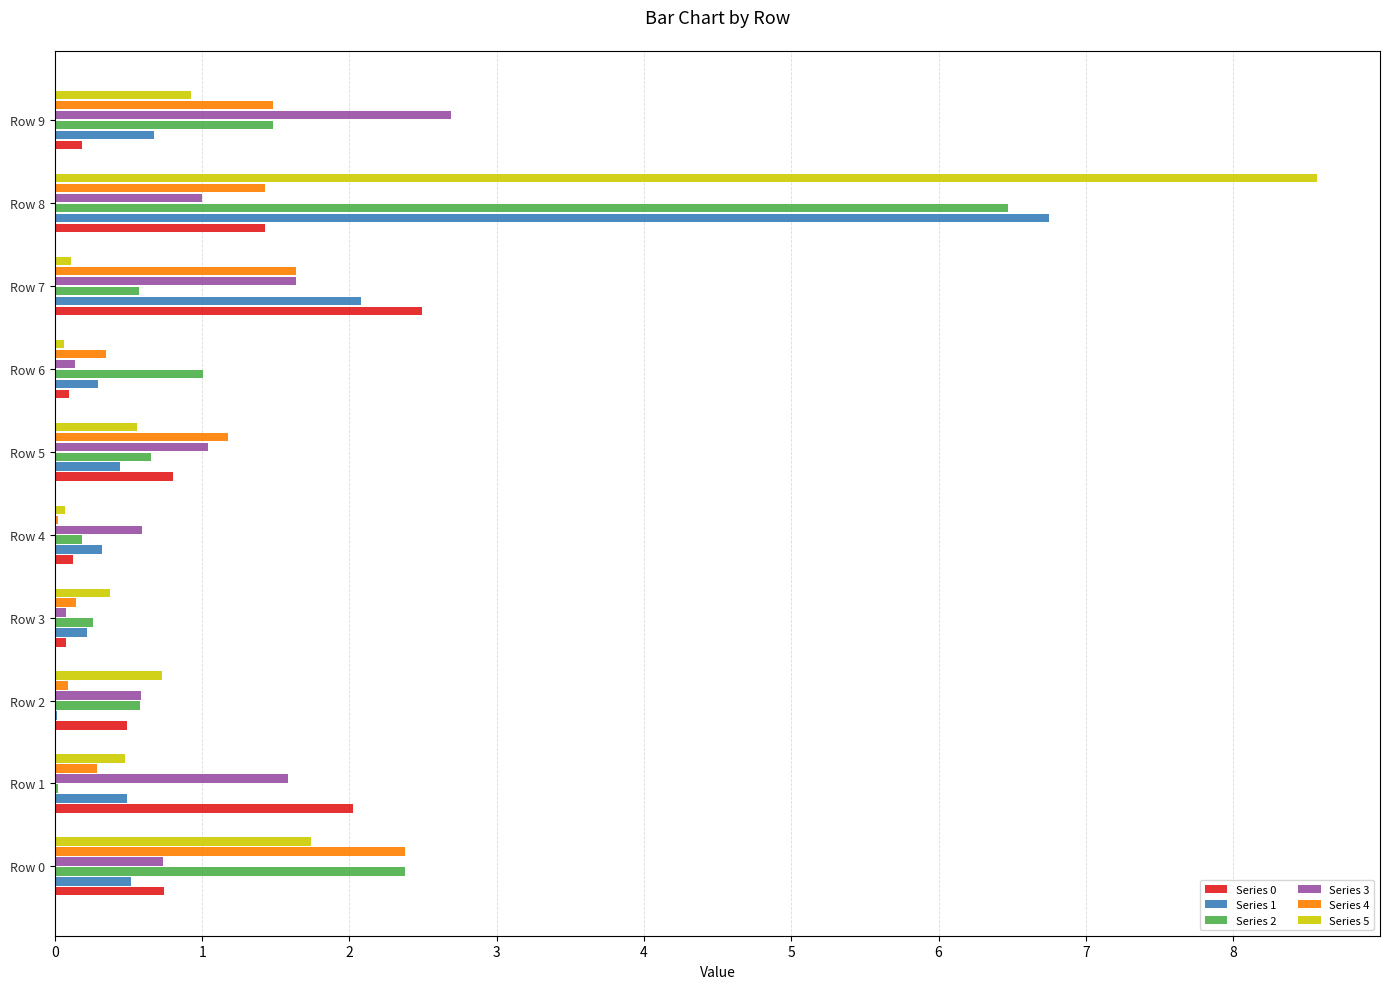

At which category is the sum across all series the highest?

Row 8